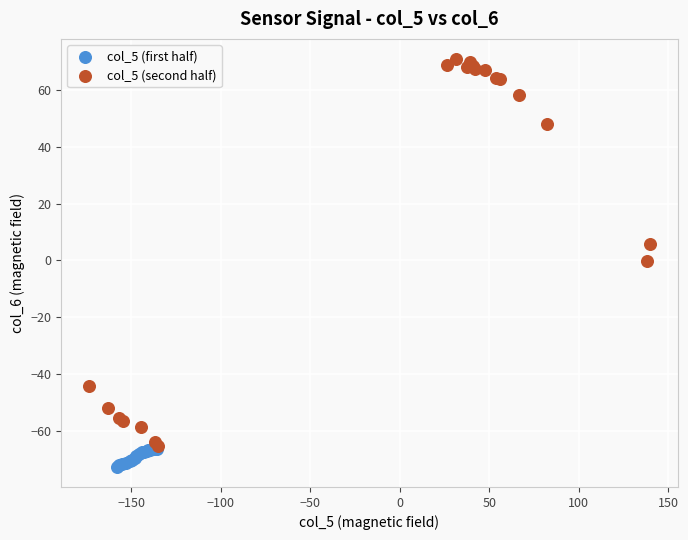

Which series has the widest spread of Y values?

col_5 (second half)